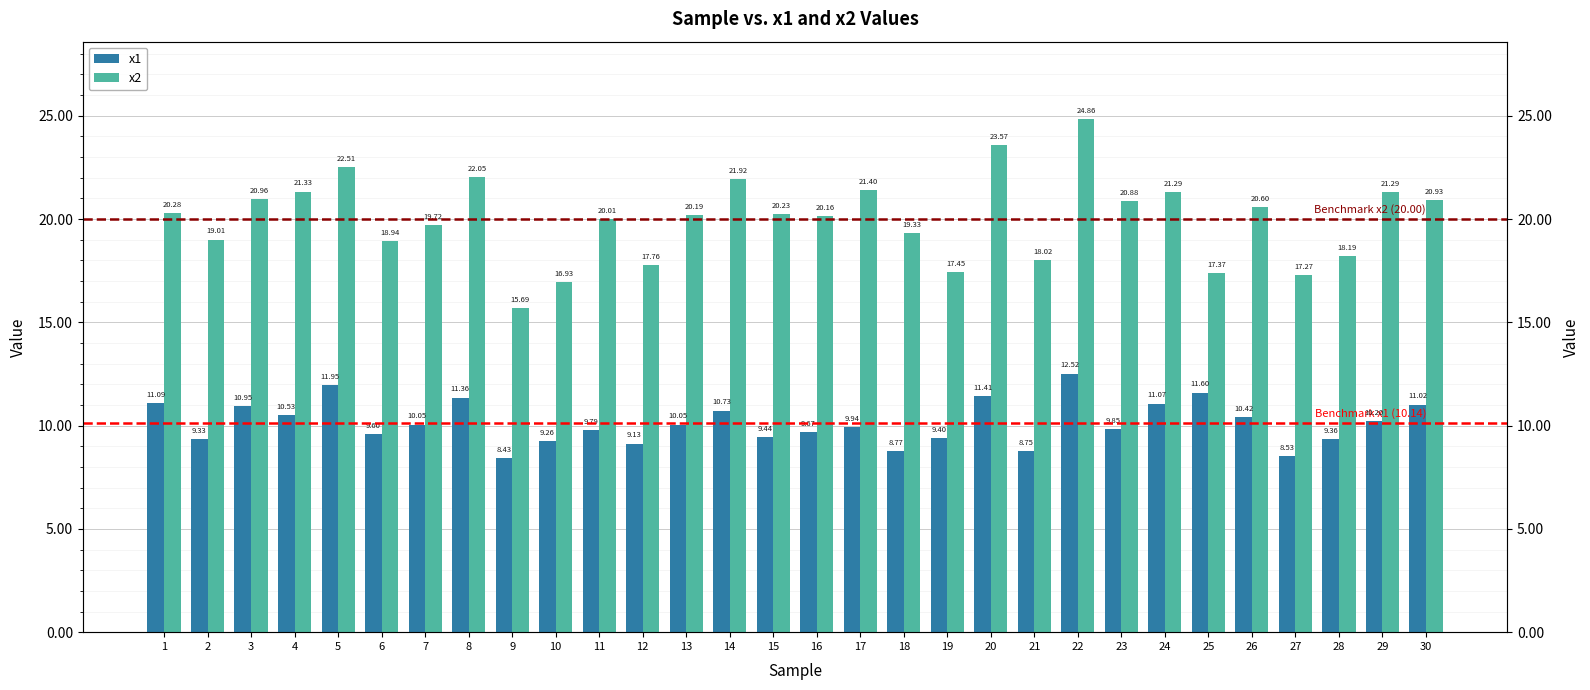

Rank the series at 17 from lowest to highest value.

x1, x2